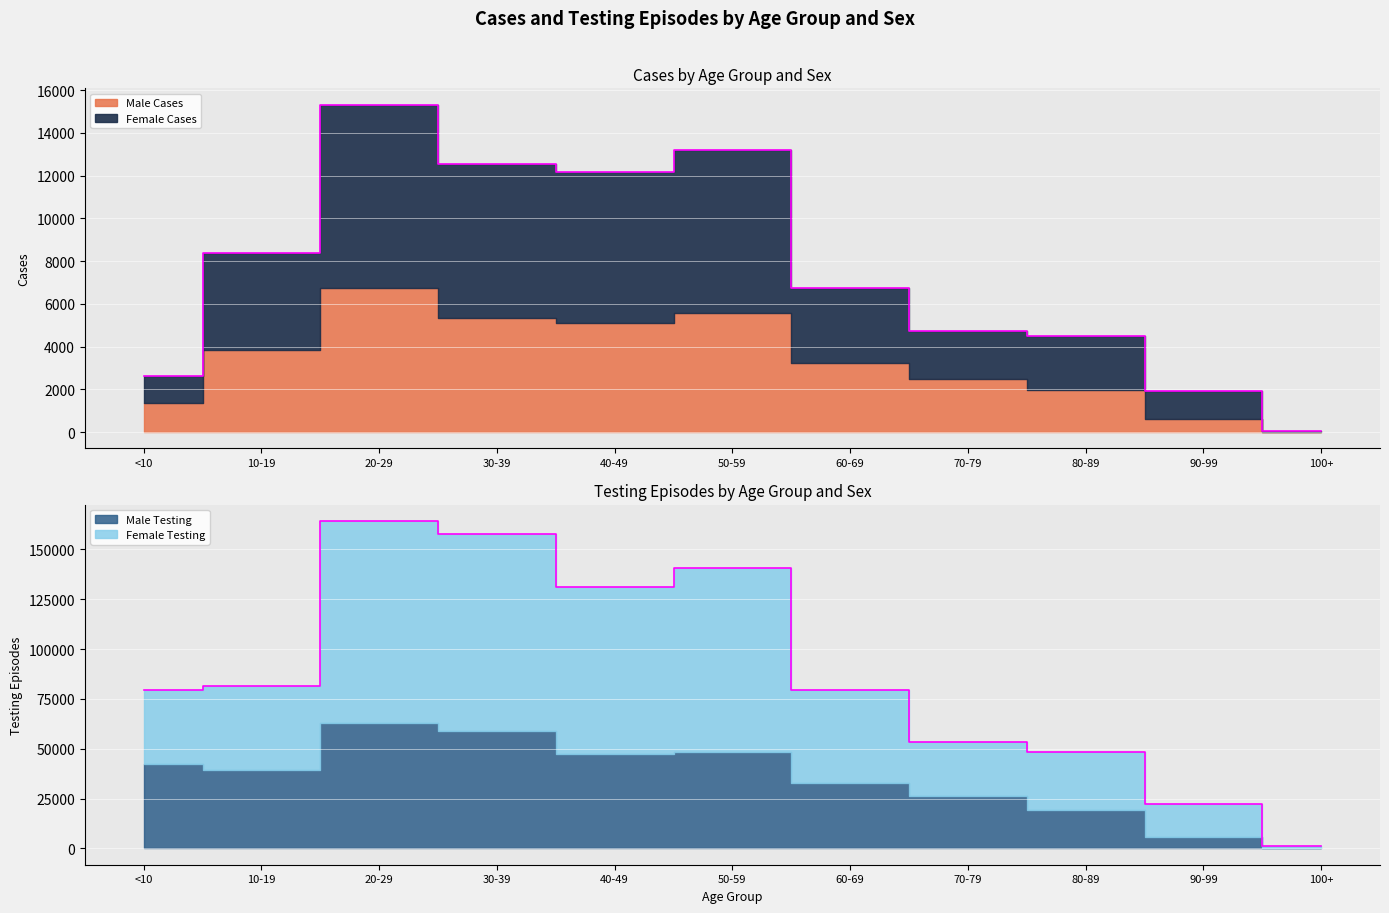

How many lines are shown in the chart?

2